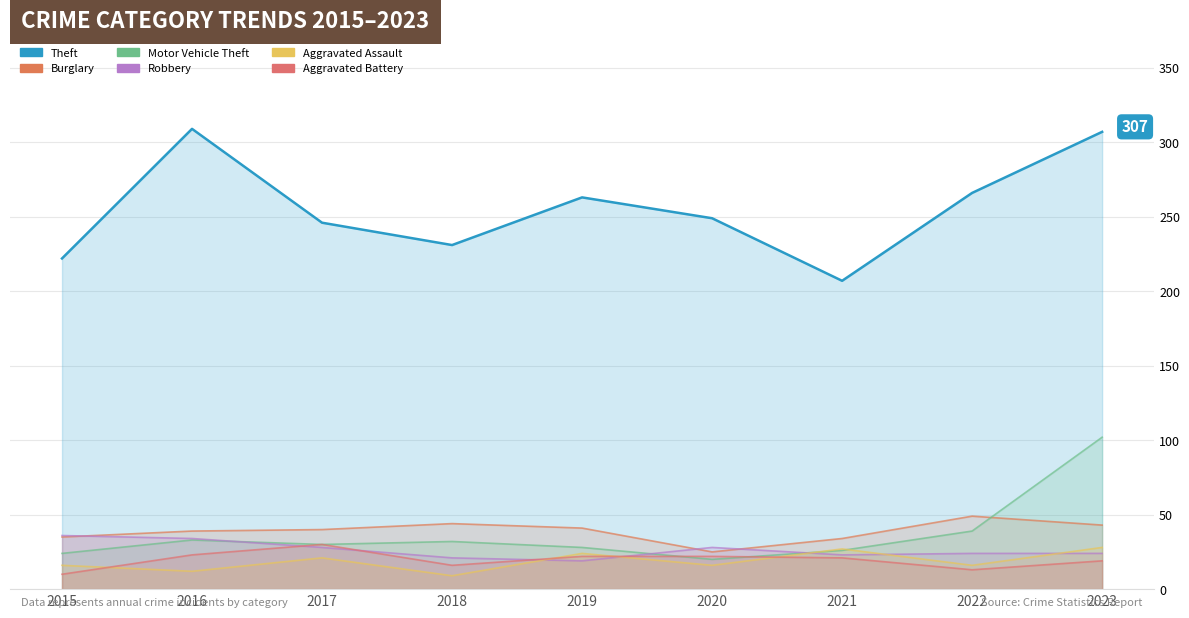

How many data points in Motor Vehicle Theft are less than 30?

4